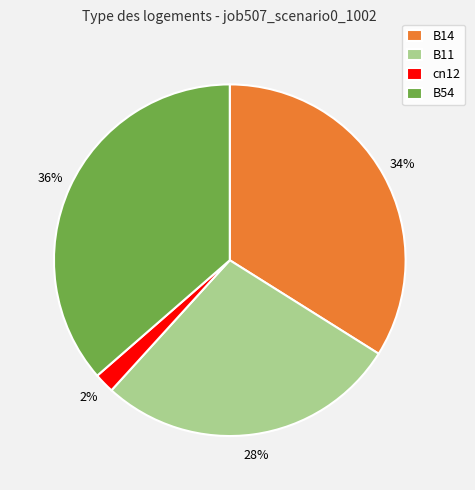

To the nearest percent, what is the average slice percentage?

25%